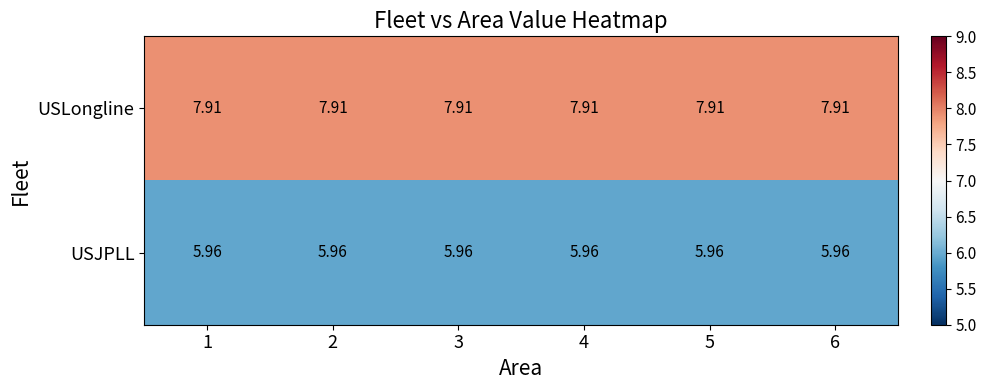

Which series has the largest total across all categories?

USLongline